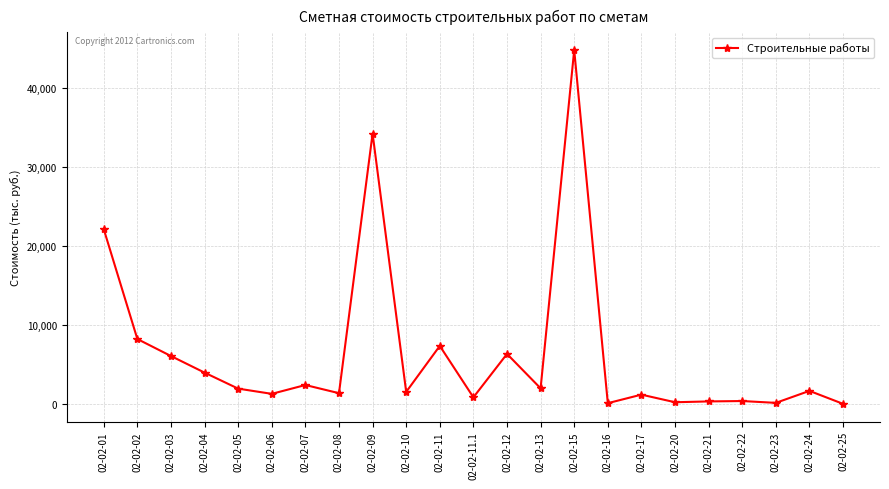

At which label is the value closest to 22406?

02-02-01